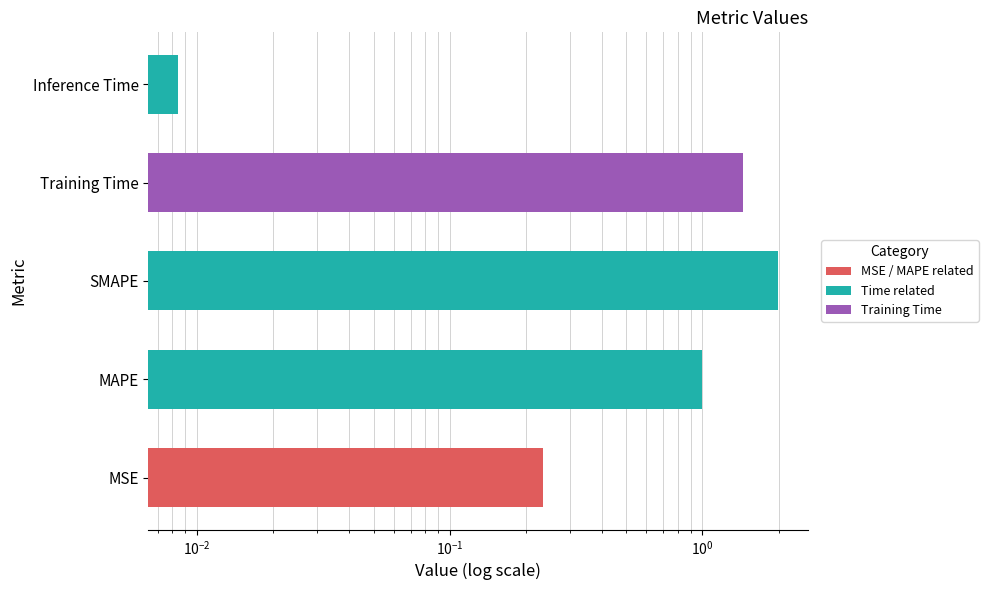

What is the difference between the maximum and second lowest values?

1.8